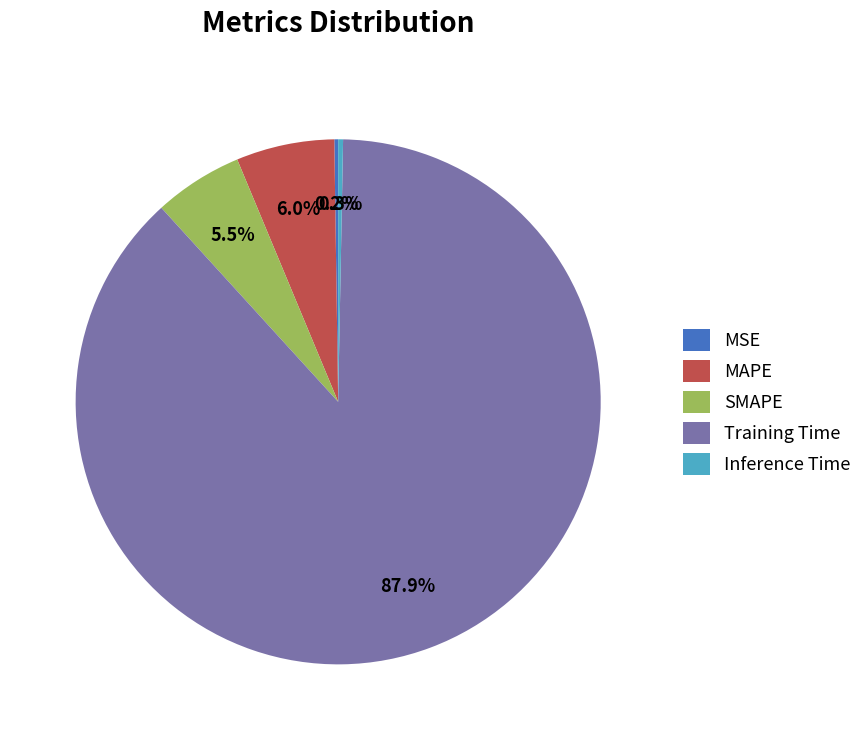

What is the majority slice?

Training Time